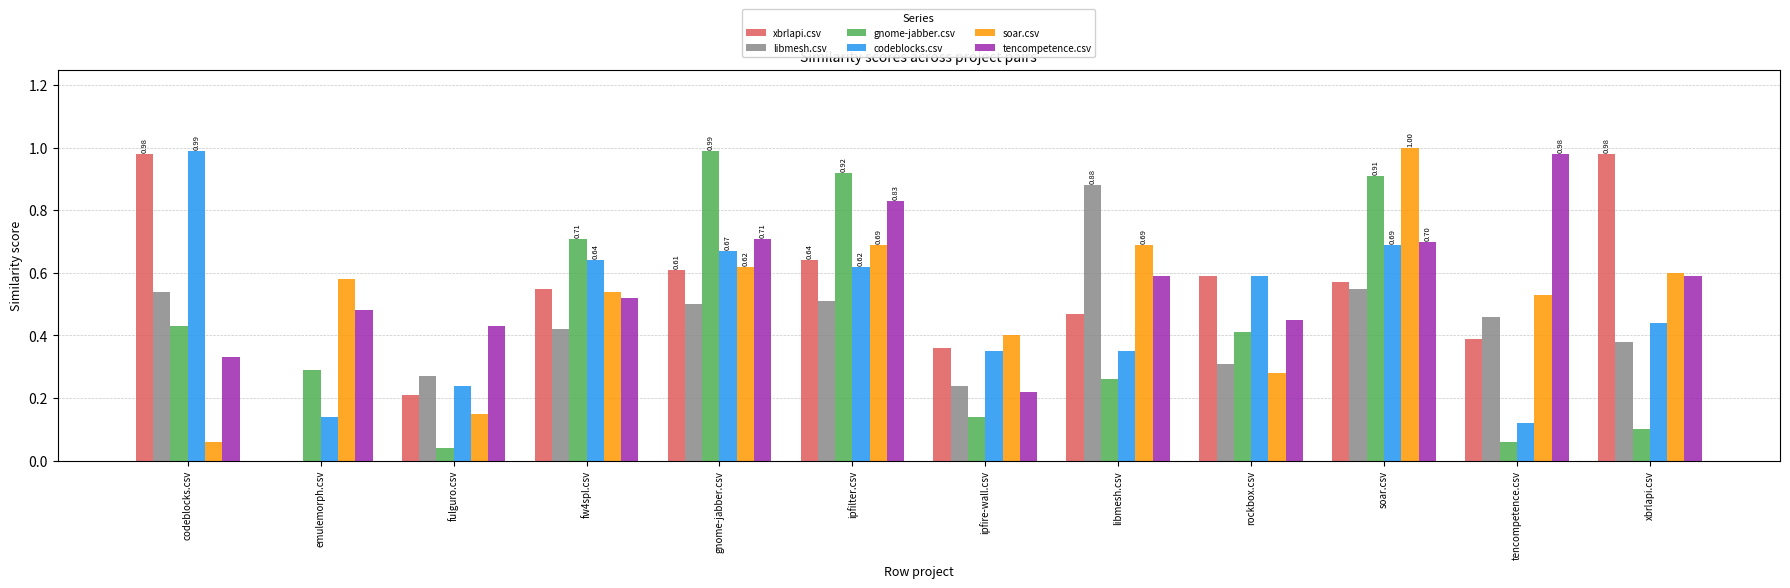

Are the bars grouped side by side (vs. stacked)?

Yes